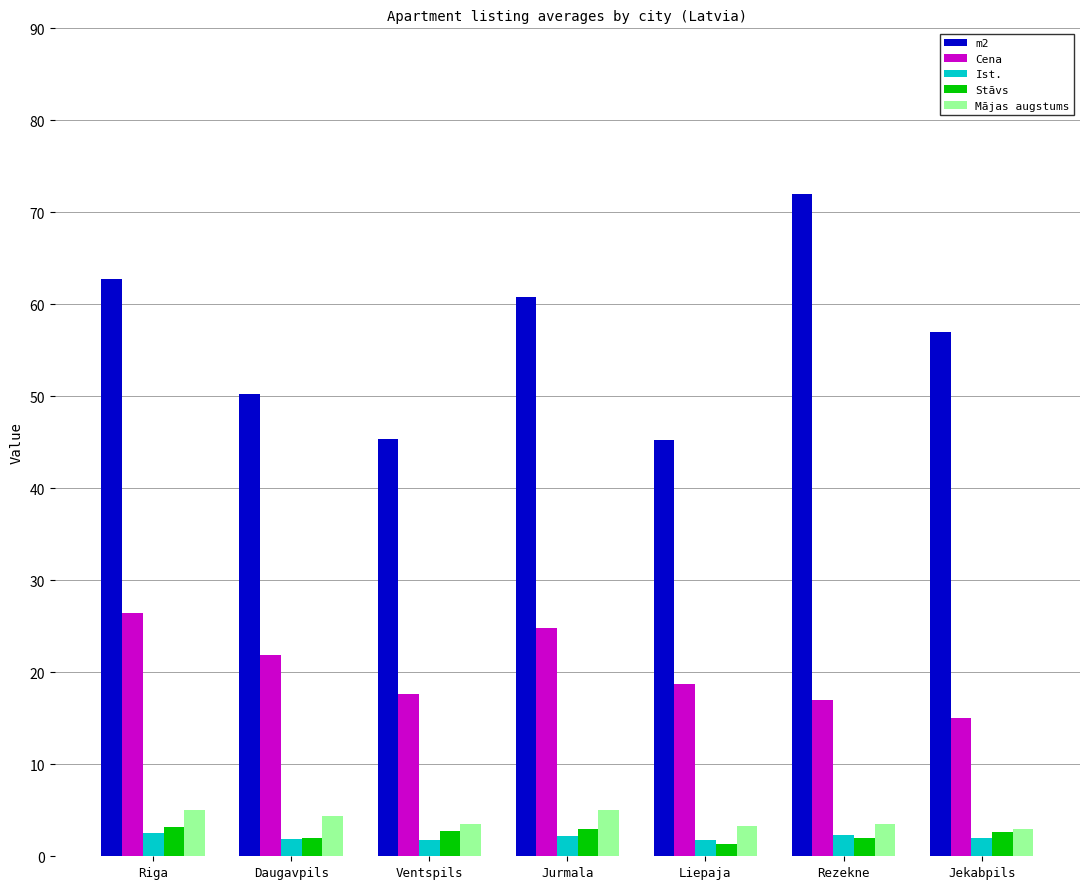

Which series has the largest total across all categories?

m2